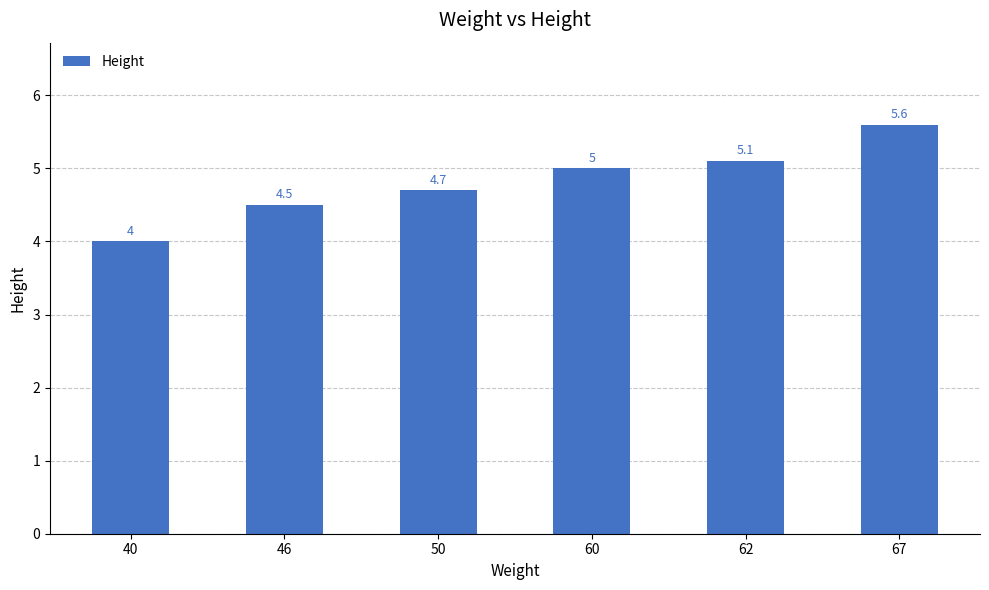

What is the ratio of the value at 60 to the value at 50?

1.1